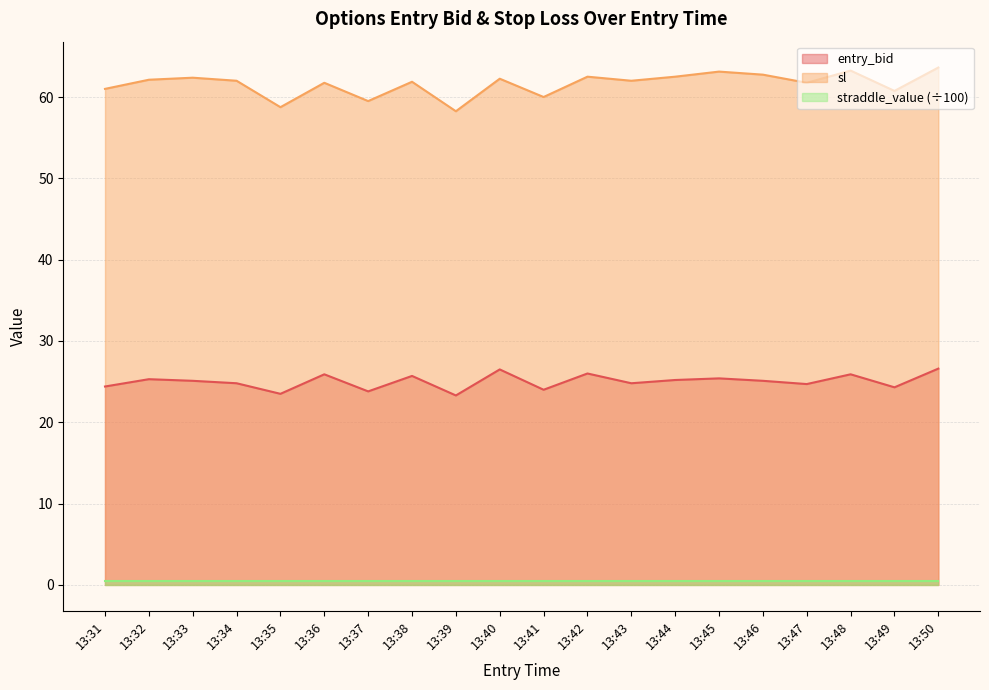

Which has a higher value, 13:44 or 13:35?

13:44